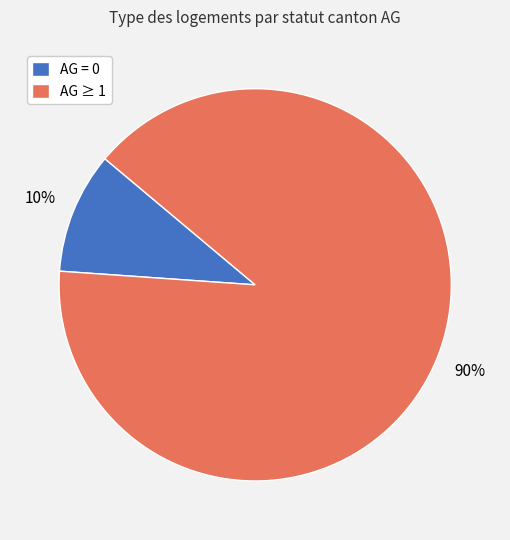

Is it true that AG = 0 is 10% of the pie?

True